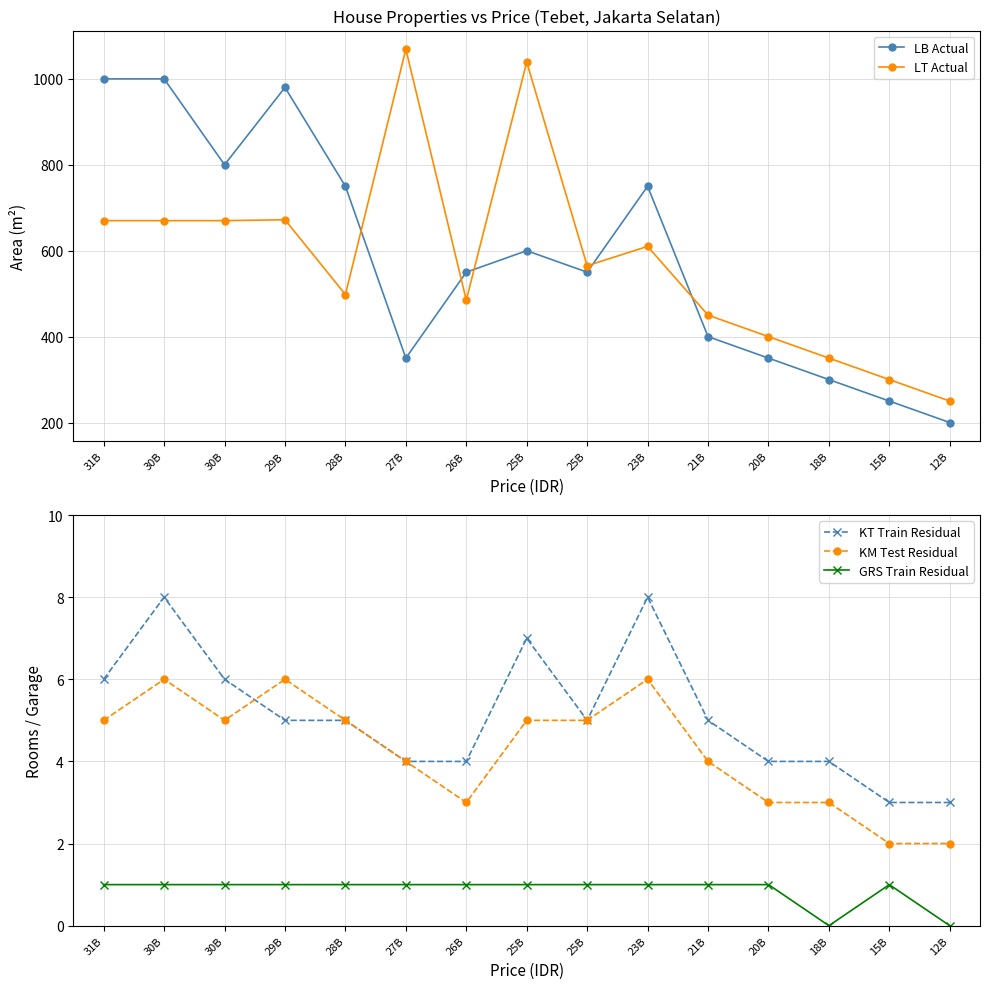

How many data points does each series have?

15